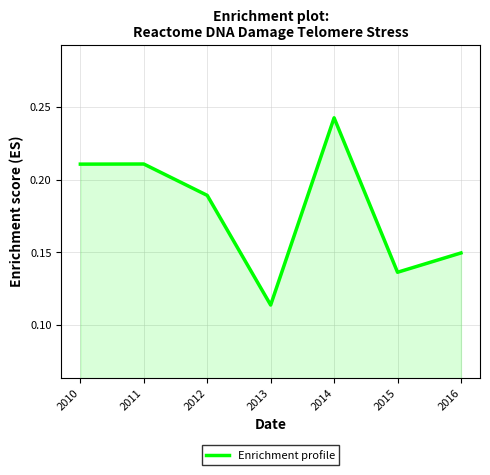

Where is the first local minimum?

2013